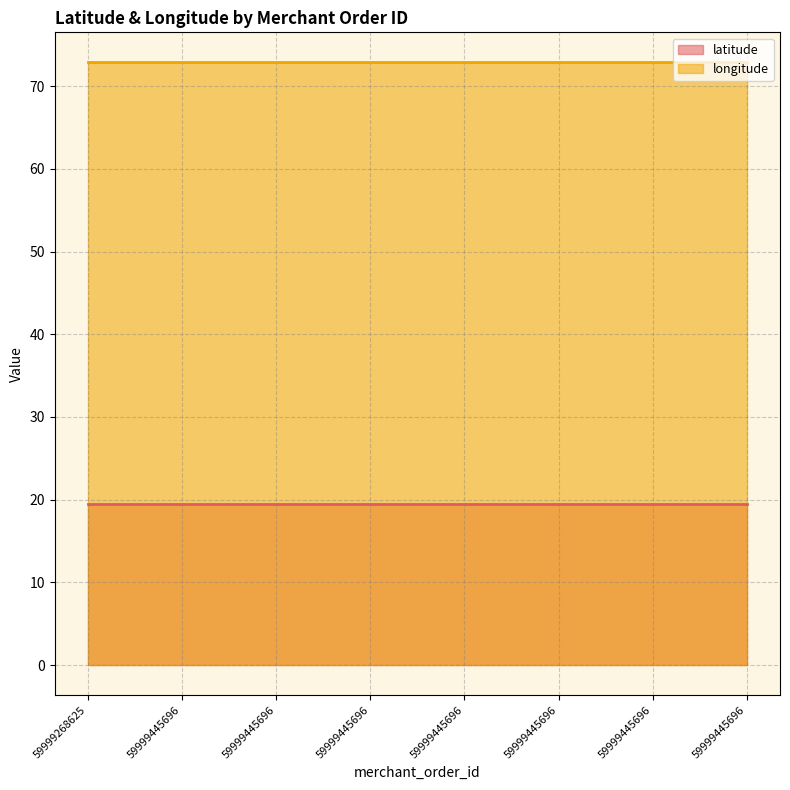

What is the maximum value shown in the chart?

72.9